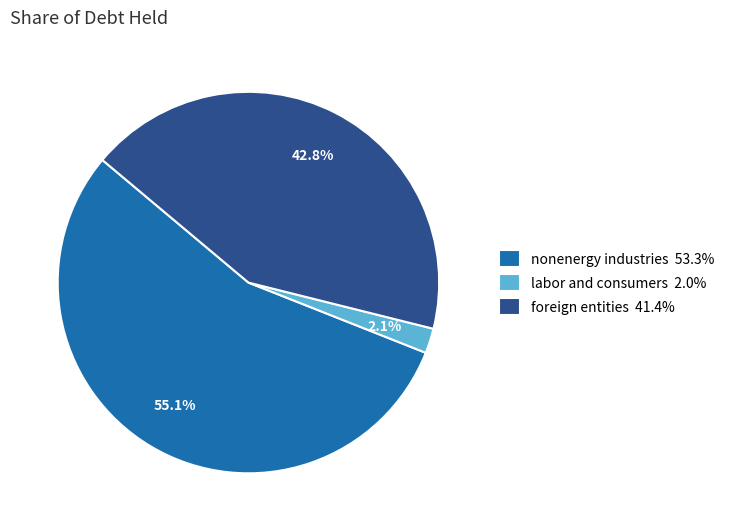

Which slice is the smallest?

labor and consumers